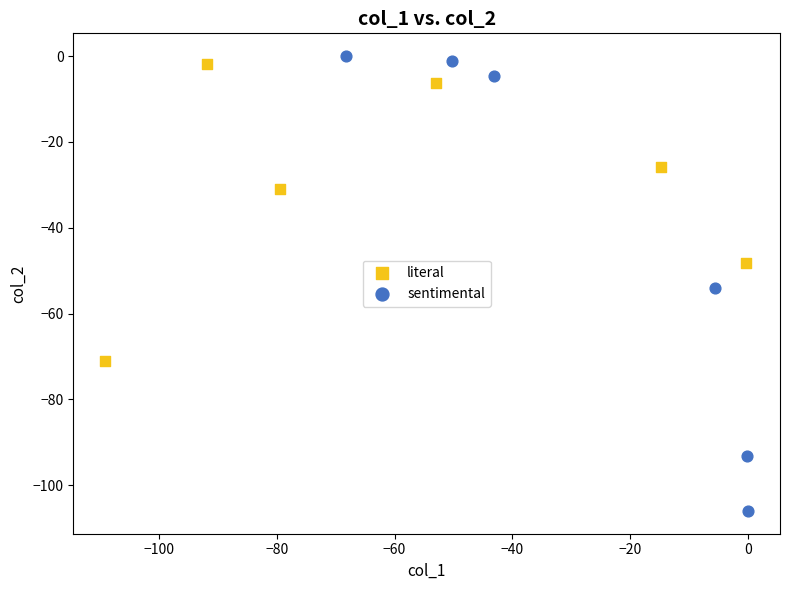

Which series has the largest Y range (max minus min)?

sentimental